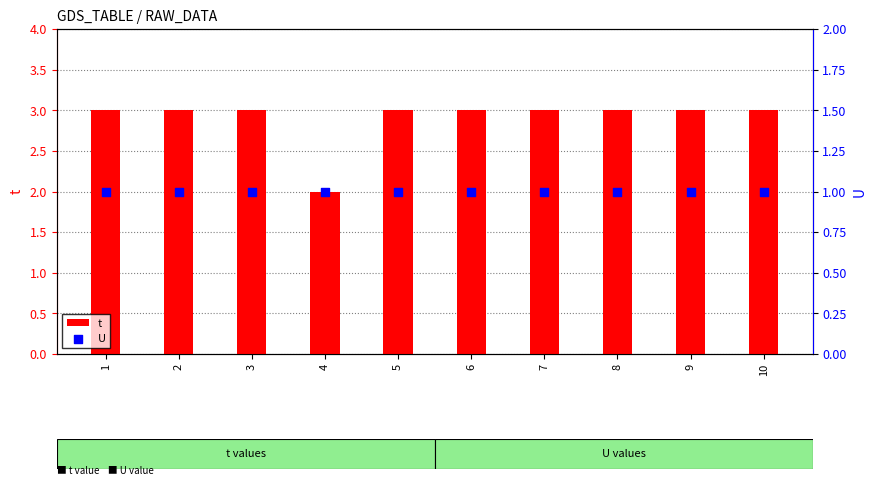

At how many categories does at least one series exceed 2?

9